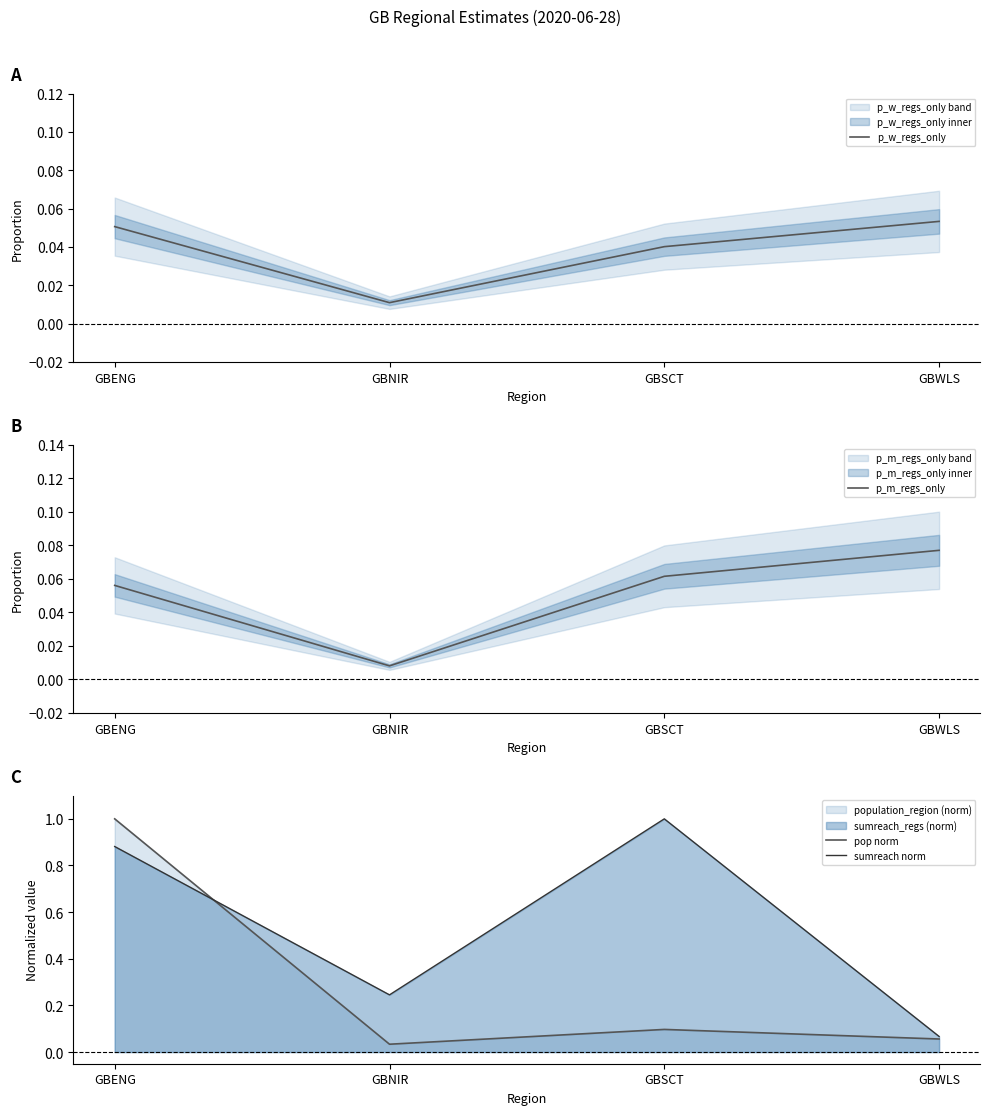

Count the number of data series in this chart.

4